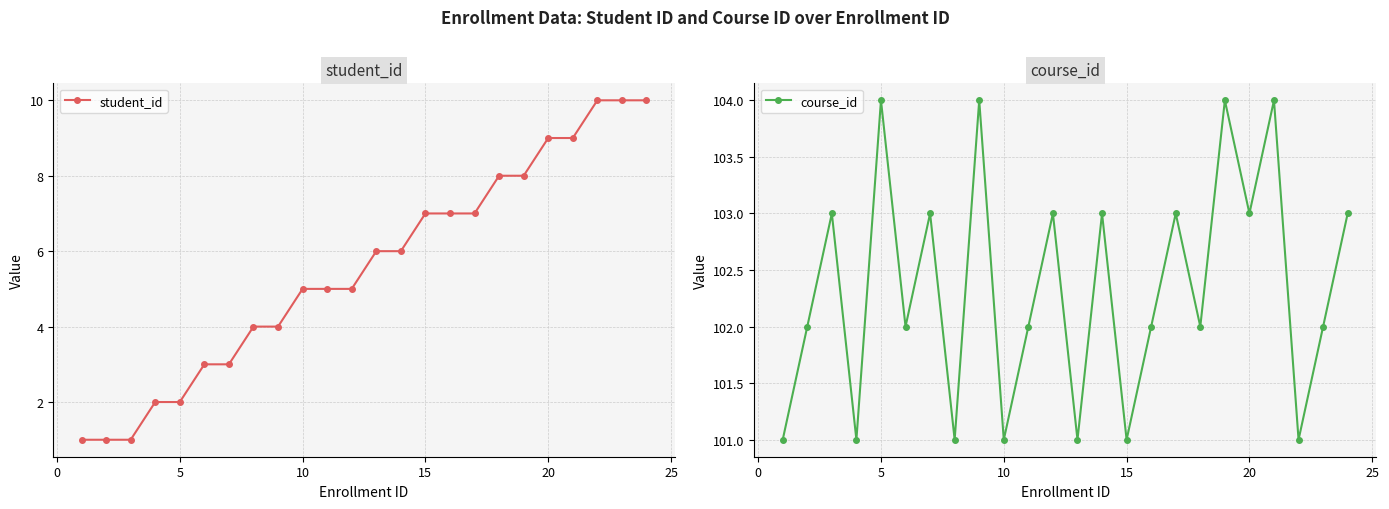

Rank the series by their average value, from lowest to highest.

student_id, course_id